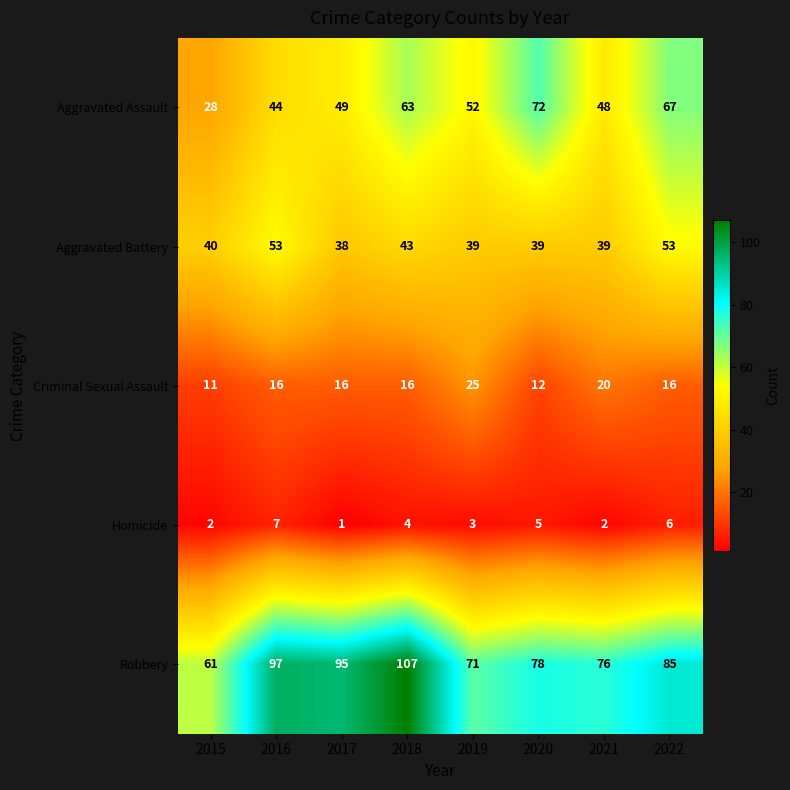

Which series has the largest total across all categories?

Robbery